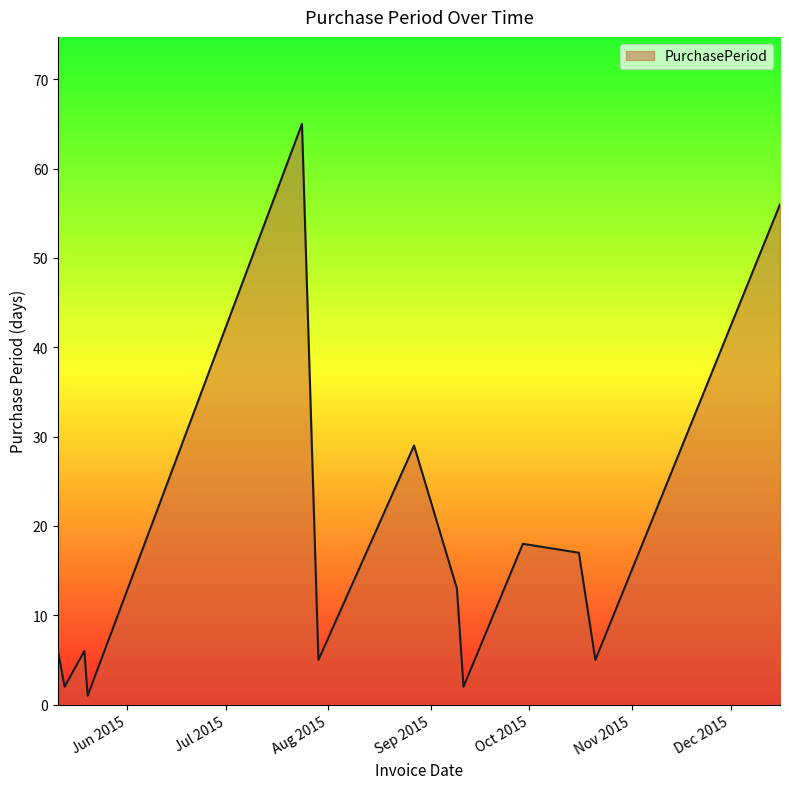

What is the maximum value shown in the chart?

65